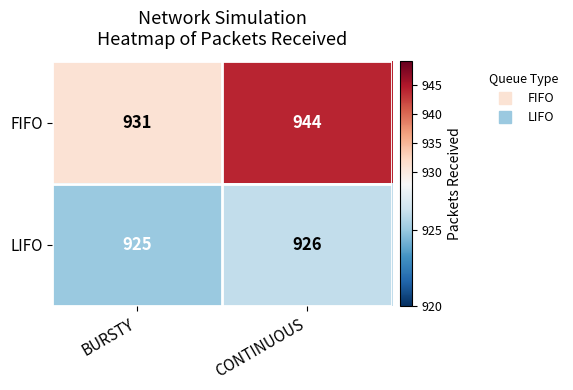

What is the sum of the LIFO values at CONTINUOUS and BURSTY?

1851